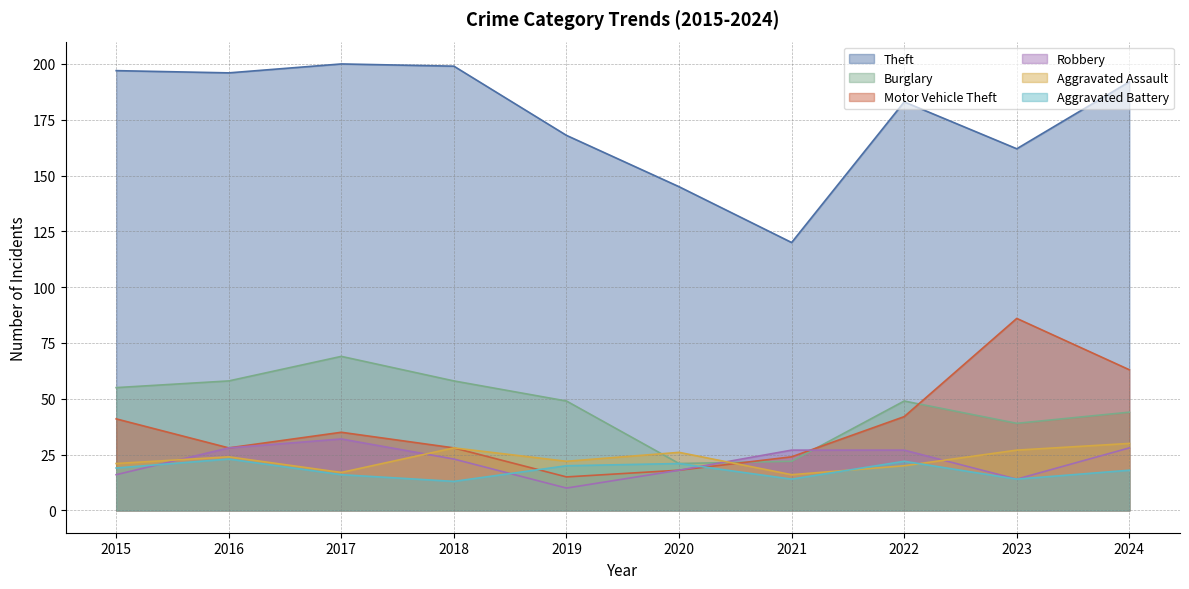

What is the difference between the Burglary values at 2018 and 2022?

9